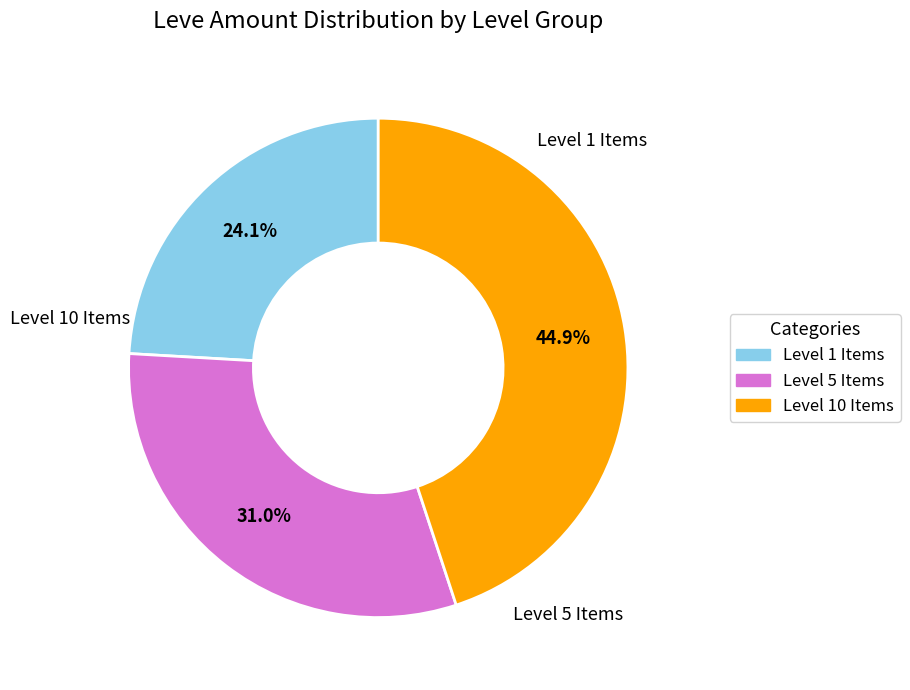

How many slices are in this pie chart?

3